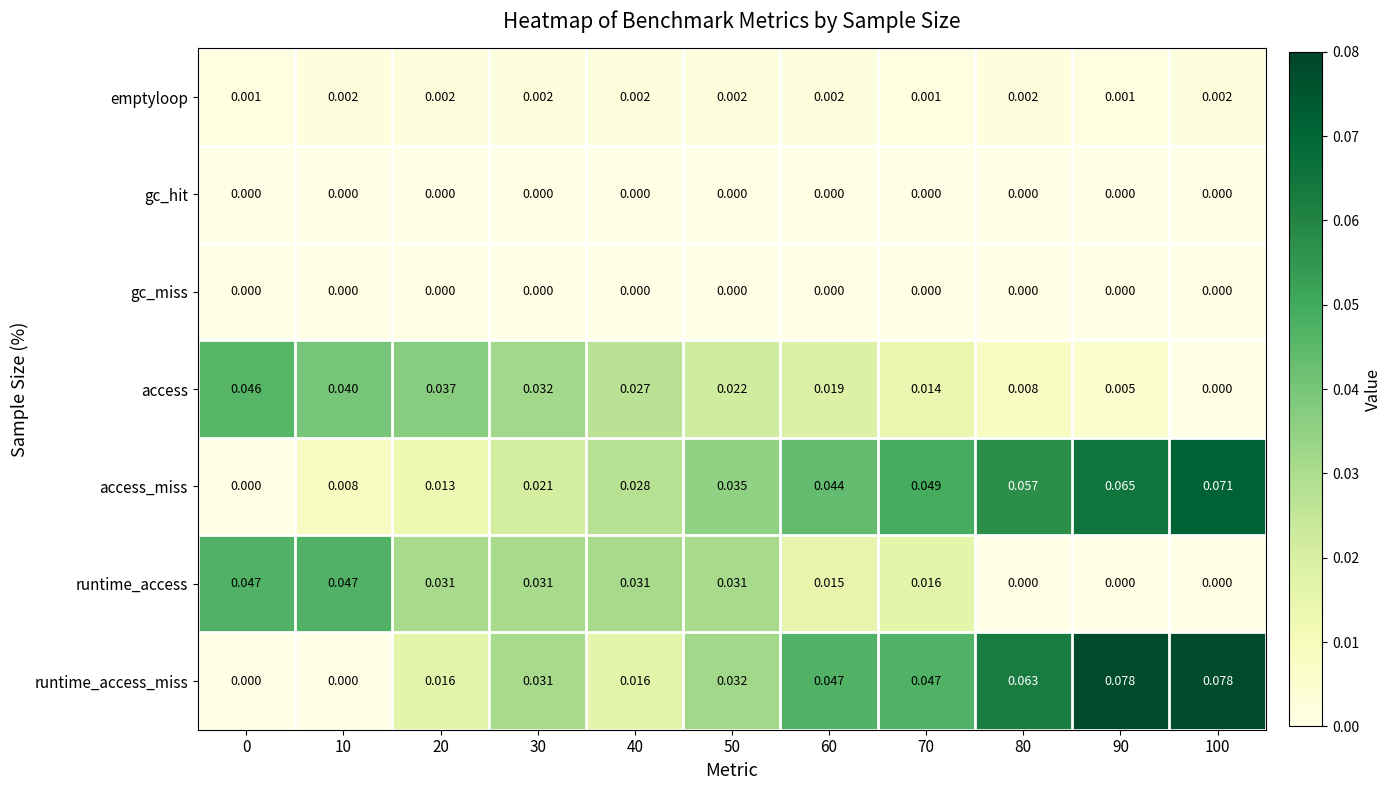

Is the value of runtime_access at 70 greater than the value of runtime_access_miss at 30?

No